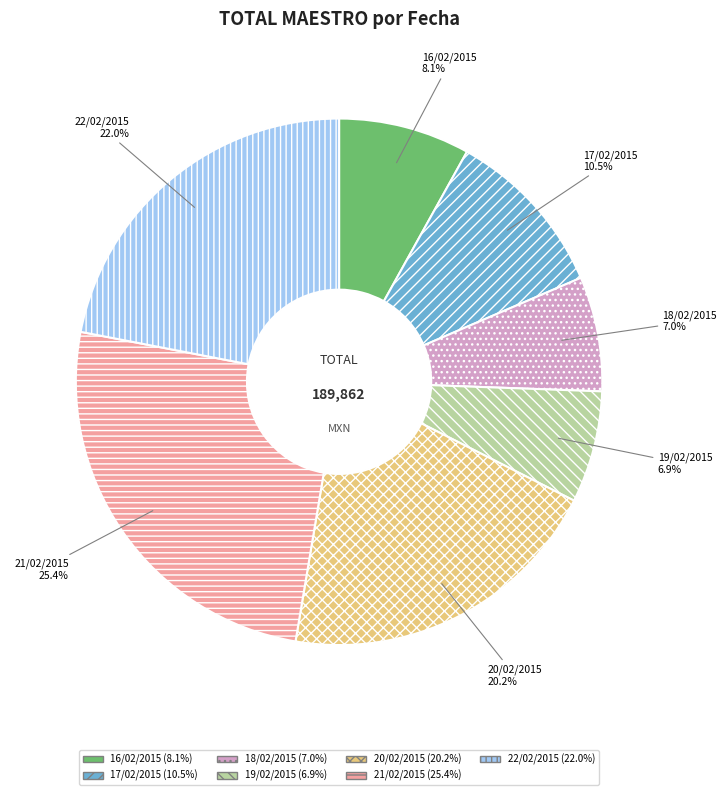

Does 21/02/2015 represent more than half of the total?

No